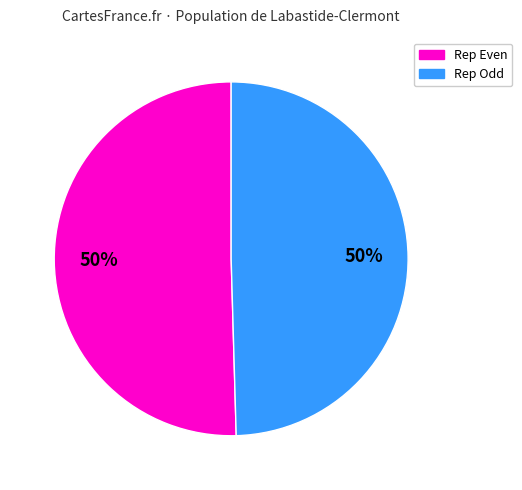

To the nearest percent, what is the average slice percentage?

50%